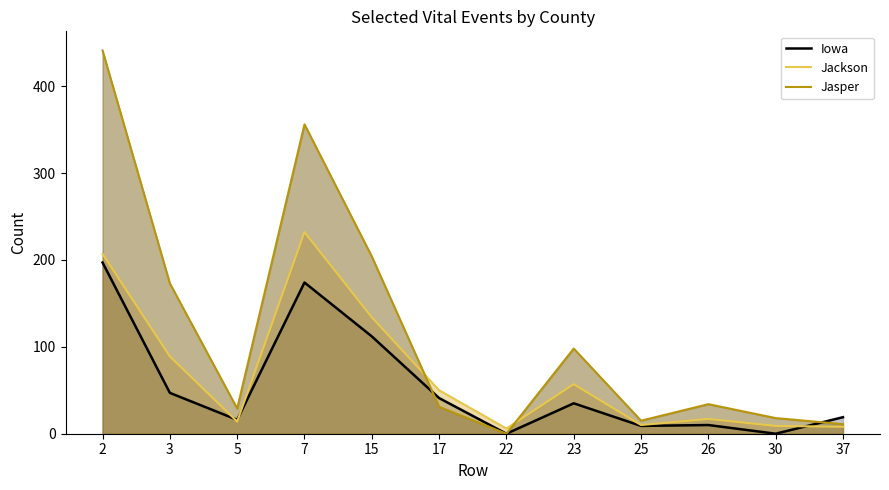

Which series changed the most between 5 and 25?

Jasper (line)